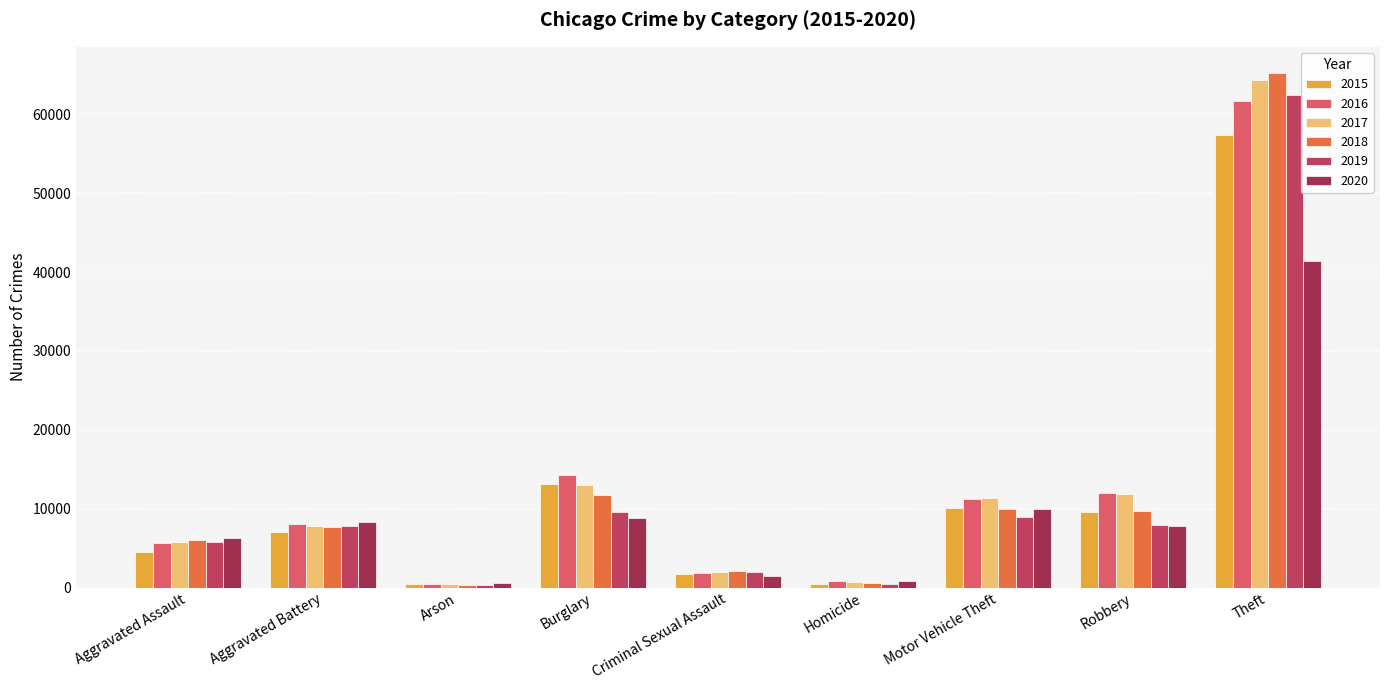

How many groups of bars are there?

9